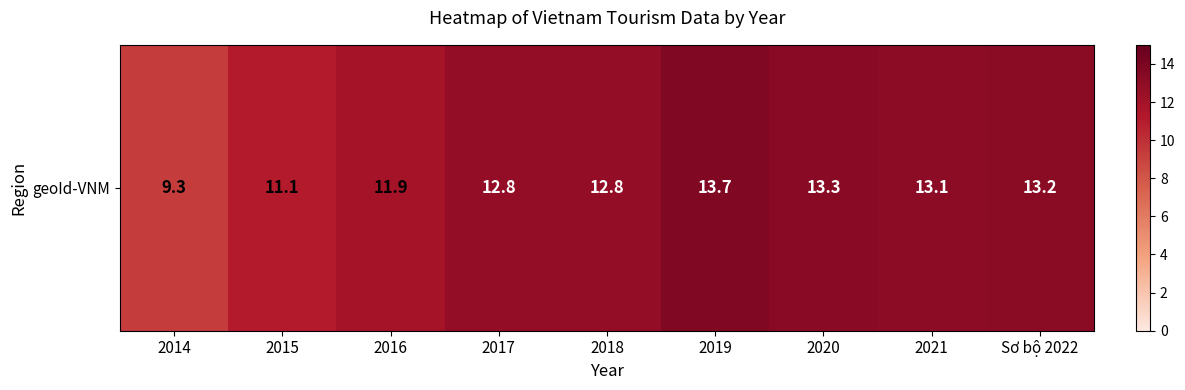

Is it true that the value at 2018 is 12.8?

True